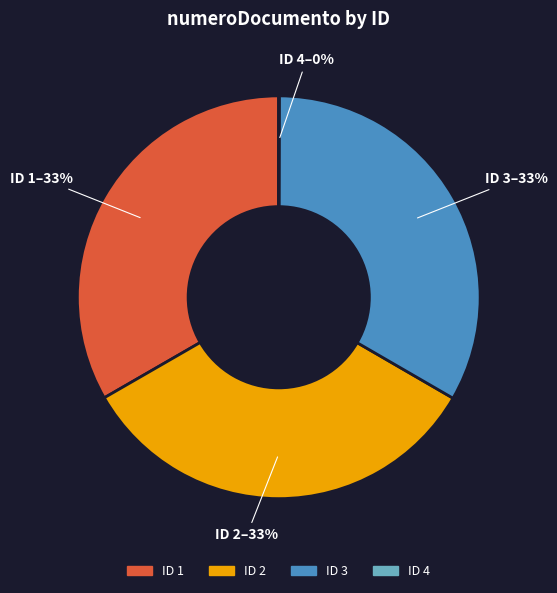

Does any single category account for the majority?

No